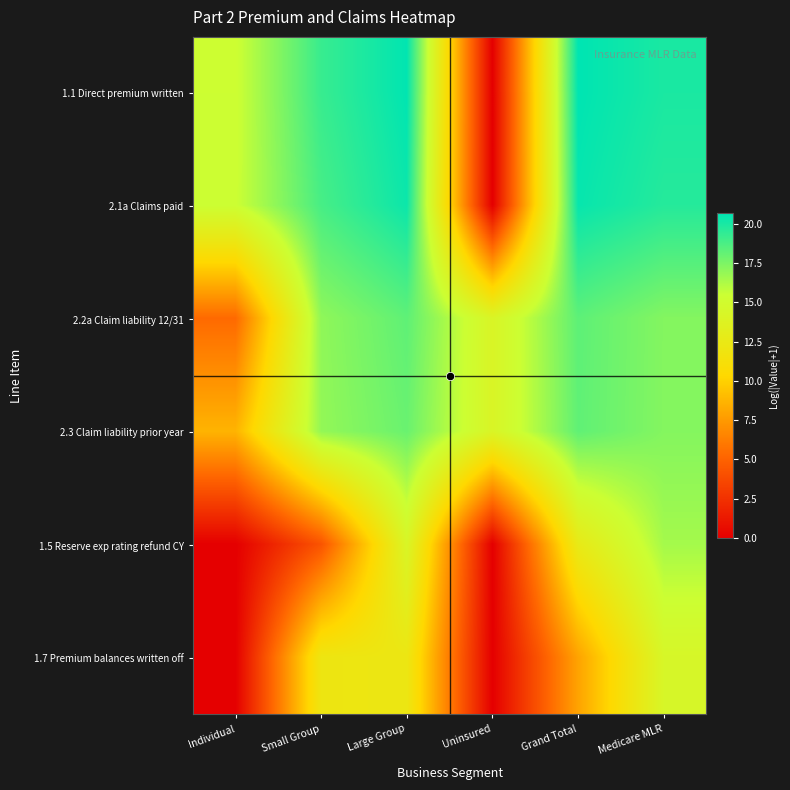

Reading left to right, extract all data points from this chart.

1.1 Direct premium written: Individual=15.4	Small Group=19.2	Large Group=20.6	Uninsured=0.0	Grand Total=20.7	Medicare MLR=20.0
2.1a Claims paid: Individual=15.4	Small Group=18.8	Large Group=20.3	Uninsured=0.0	Grand Total=20.5	Medicare MLR=19.7
2.2a Claim liability 12/31: Individual=5.4	Small Group=17.0	Large Group=18.2	Uninsured=14.1	Grand Total=18.3	Medicare MLR=17.3
2.3 Claim liability prior year: Individual=8.7	Small Group=16.9	Large Group=18.0	Uninsured=14.1	Grand Total=18.2	Medicare MLR=17.3
1.5 Reserve exp rating refund CY: Individual=0.0	Small Group=4.3	Large Group=14.2	Uninsured=0.0	Grand Total=12.6	Medicare MLR=16.5
1.7 Premium balances written off: Individual=0.0	Small Group=12.1	Large Group=12.2	Uninsured=0.0	Grand Total=8.0	Medicare MLR=14.4